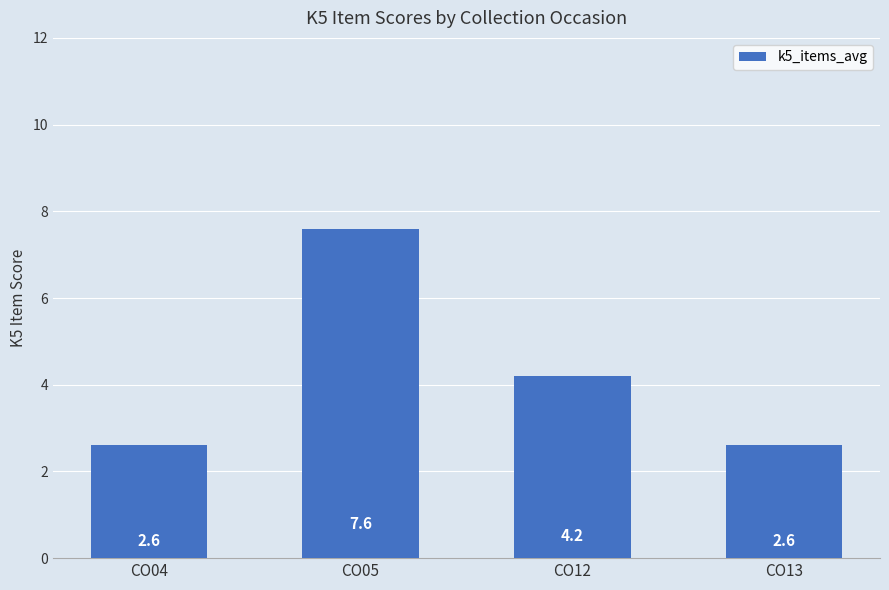

What is the change in value from CO12 to CO13?

-1.6